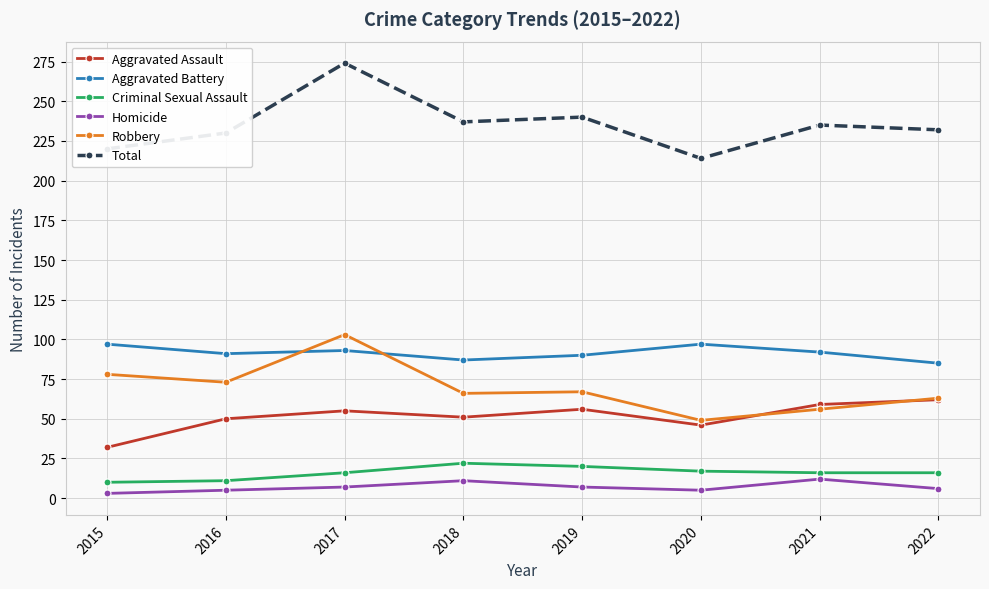

Which series has the widest spread of values?

Total